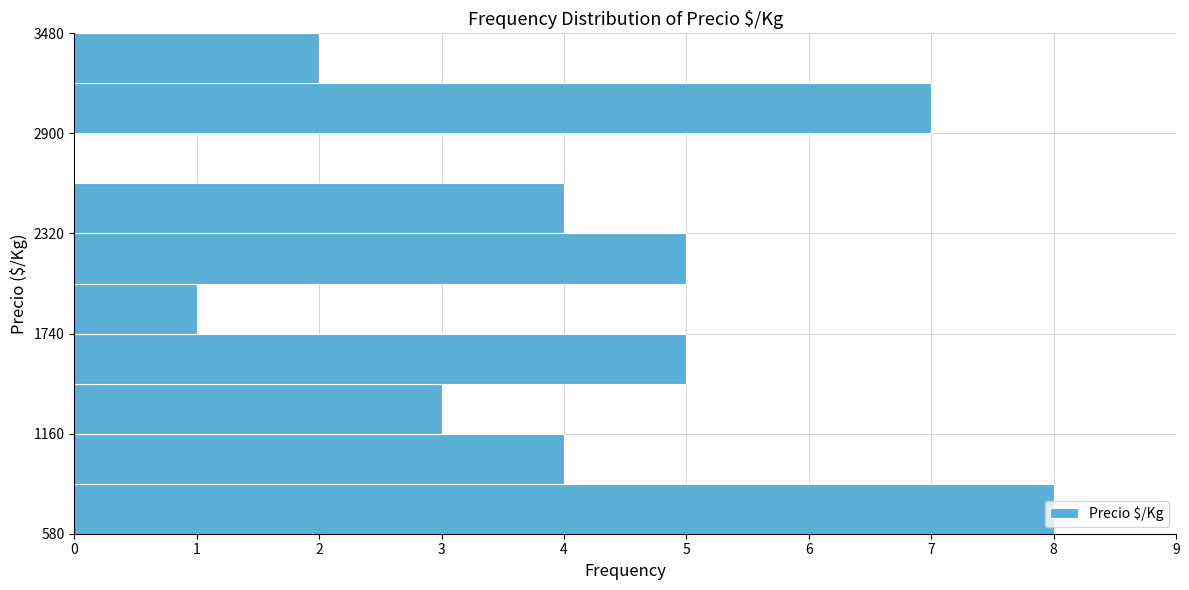

Around what value on the y-axis is the longest bar? Give the approximate position of its centre, as read against the axis.

700